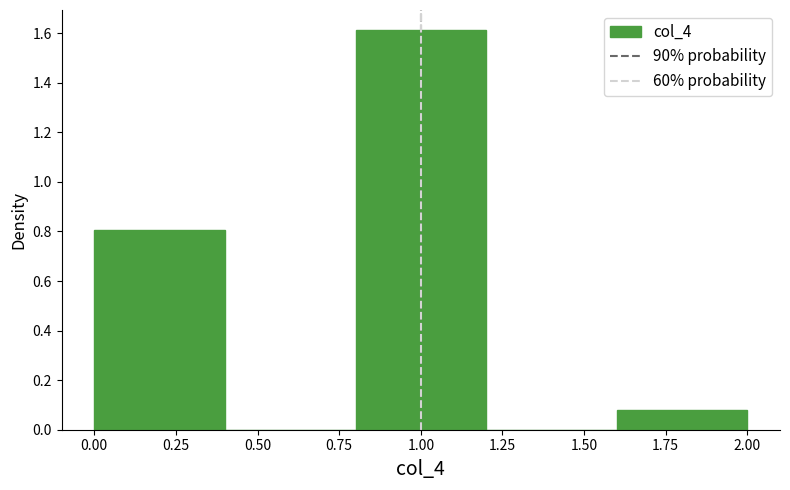

What is the height of the bar covering 1.6 to 2.0 on the x-axis? The values are not printed on the chart, so give them approximately, as read against the axis.

0.08